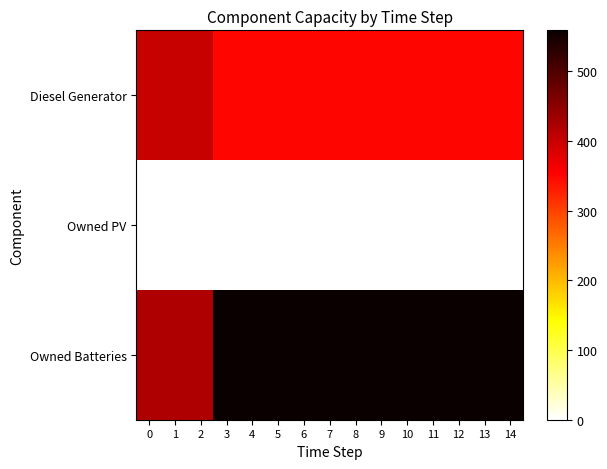

Count the number of categories in the chart.

15